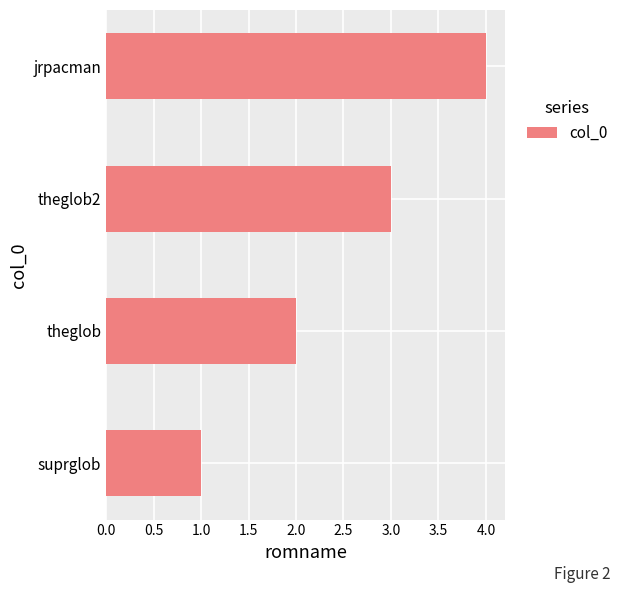

What is the difference between the maximum and minimum values?

3